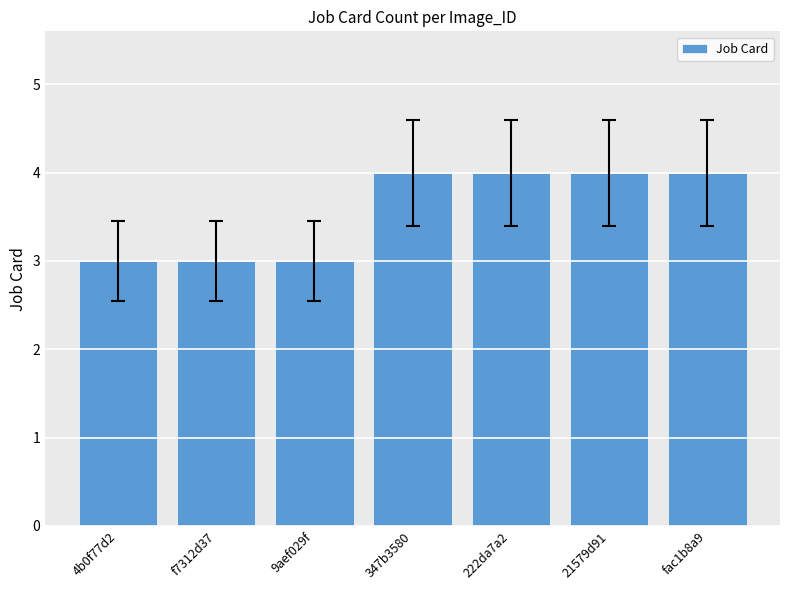

Count the number of data series in this chart.

1